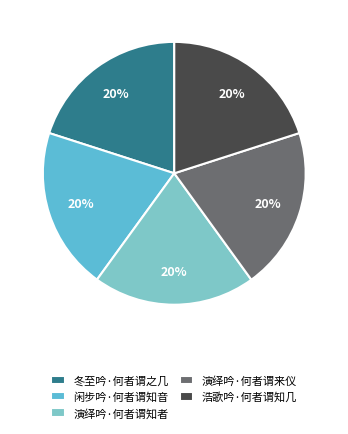

To the nearest percent, what is the combined percentage of 演绎吟·何者谓来仪 and 冬至吟·何者谓之几?

40%